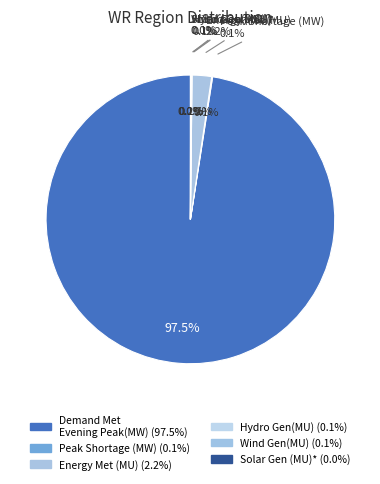

Rank the categories by value from highest to lowest.

Demand Met during Evening Peak hrs(MW), Energy Met (MU), Peak Shortage (MW), Hydro Gen(MU), Wind Gen(MU), Solar Gen (MU)*